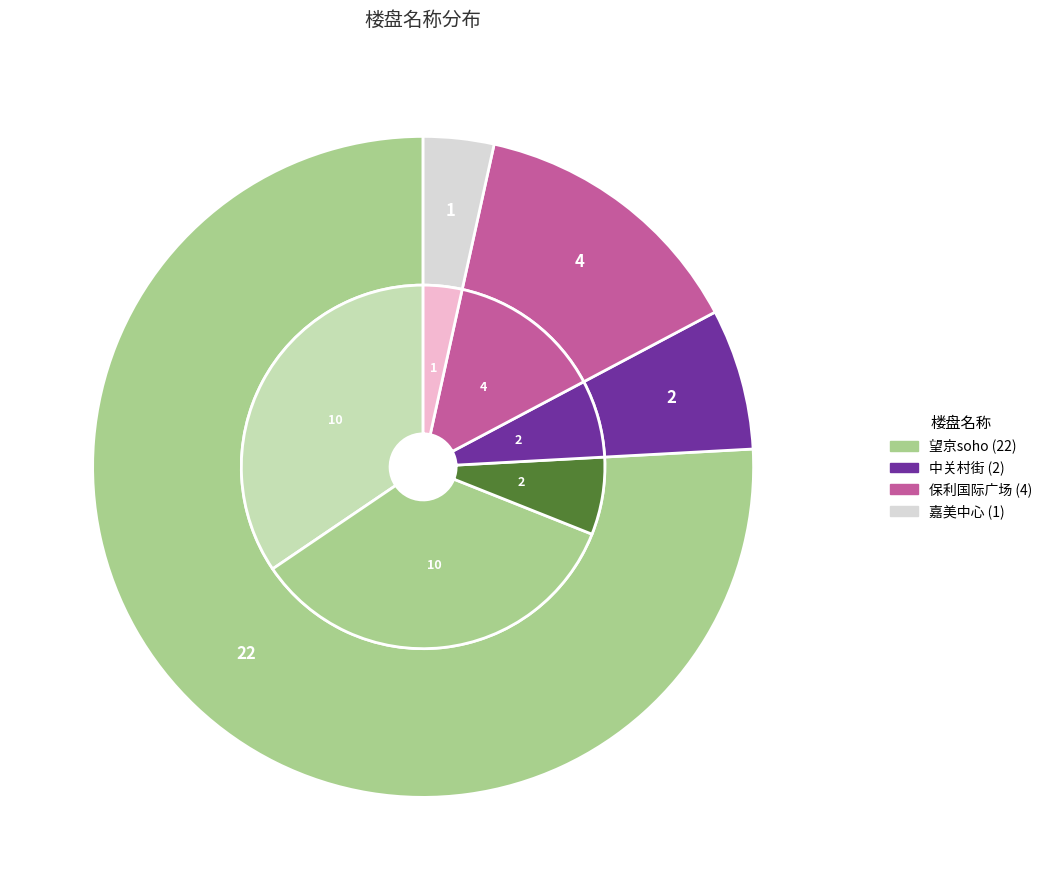

What percentage is the 嘉美中心 slice, to the nearest percent?

3%